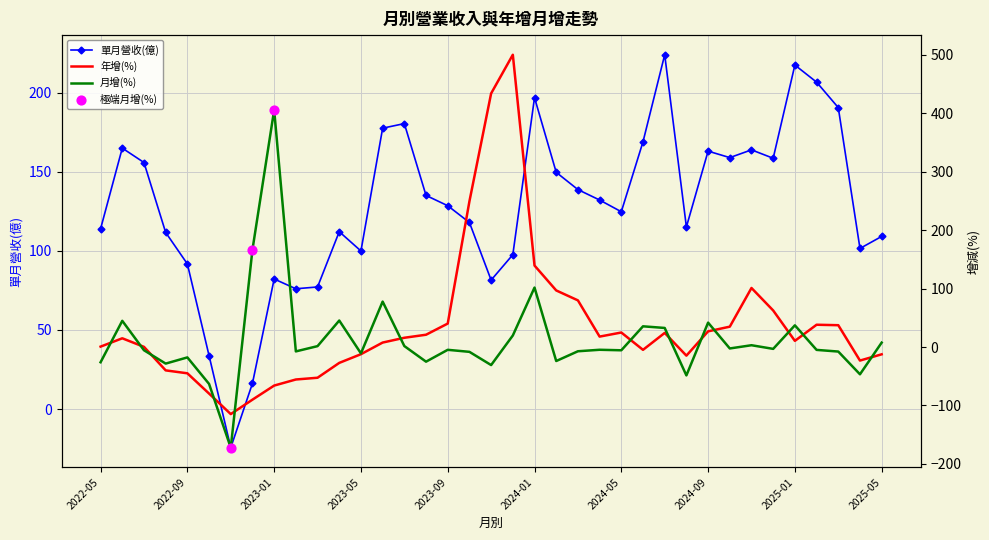

True or false: 單月營收(億) has a value of 36.1 at 2022-09.

False